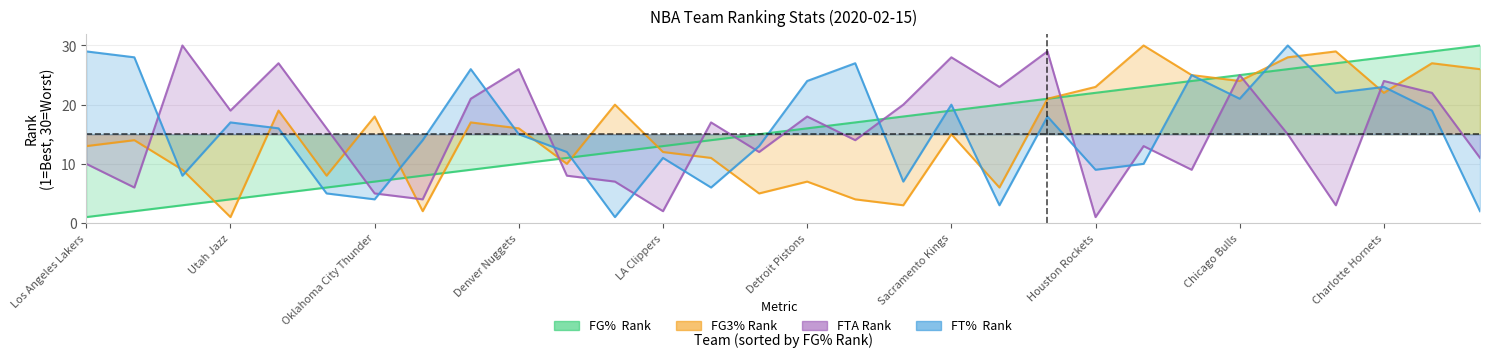

How many interior local peaks does the FTA_RANK series have?

10